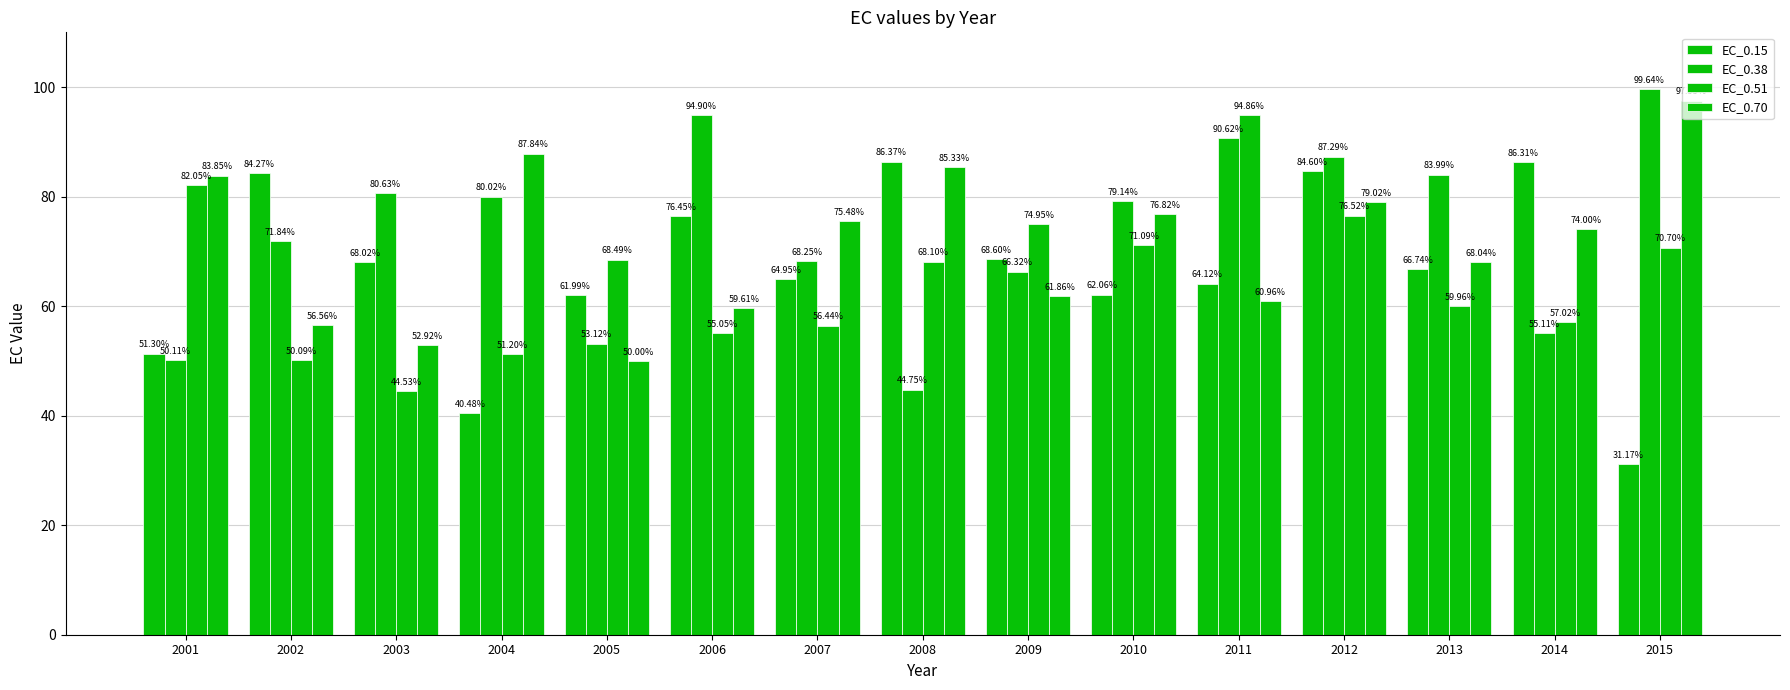

How many bars are there in total?

60